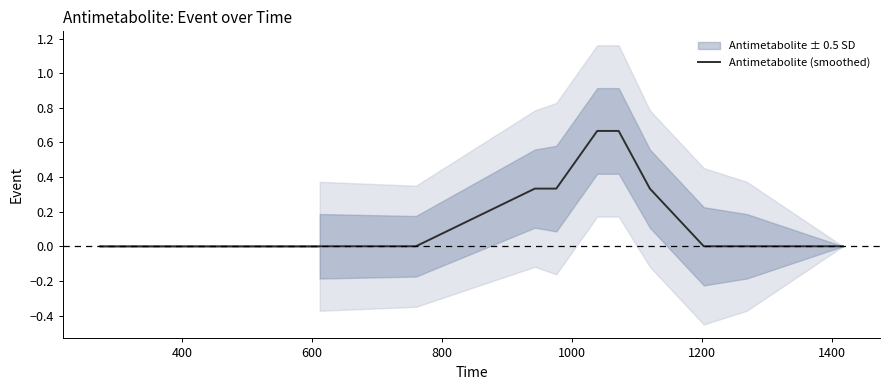

How many lines are shown in the chart?

1